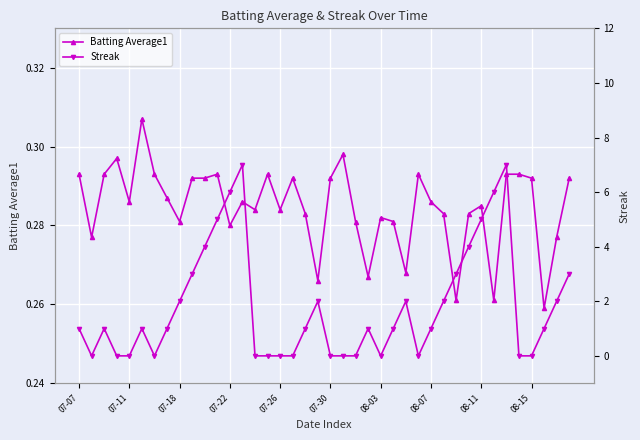

In Streak, how many points are lower than both neighbors (excluding endpoints)?

4